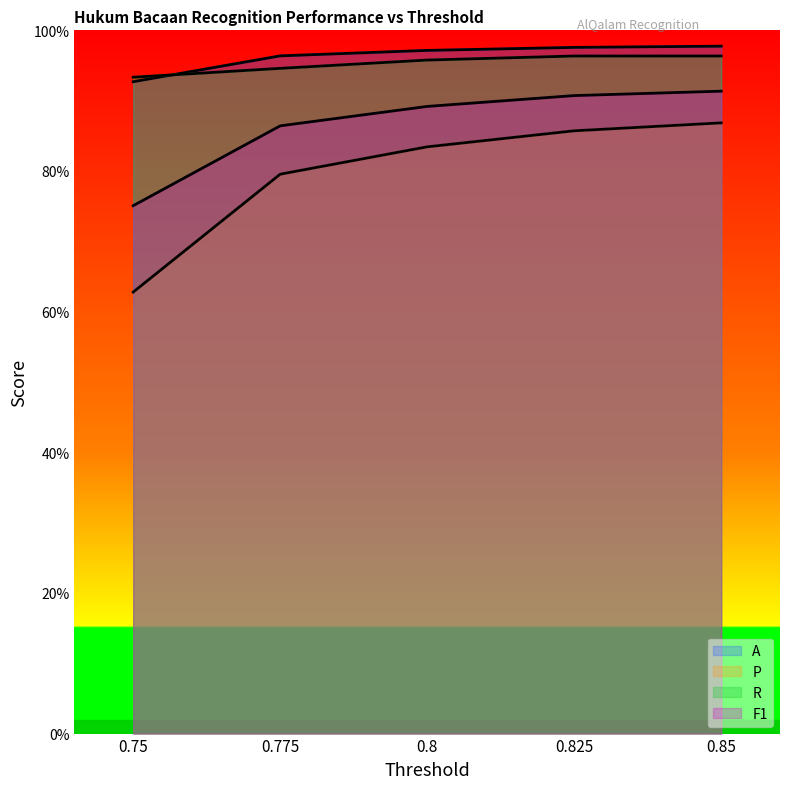

List the series in order of their peak value, lowest first.

P, F1, R, A